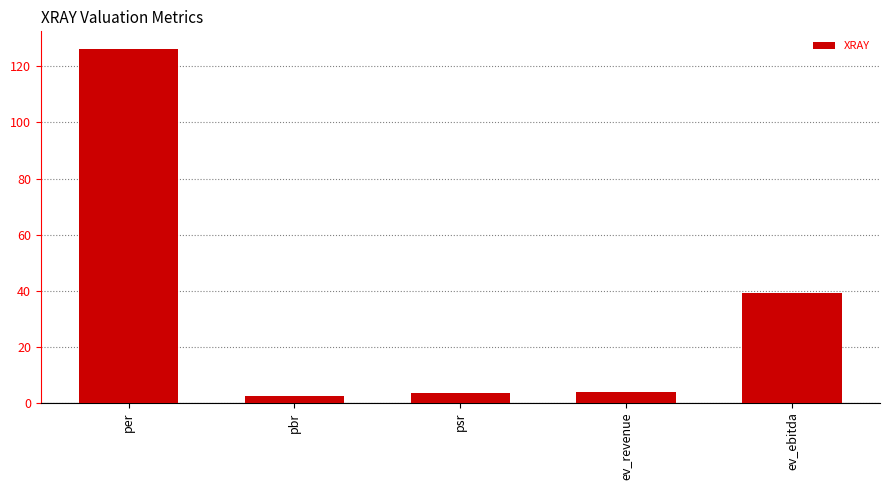

What is the difference between the second highest and minimum values?

36.9